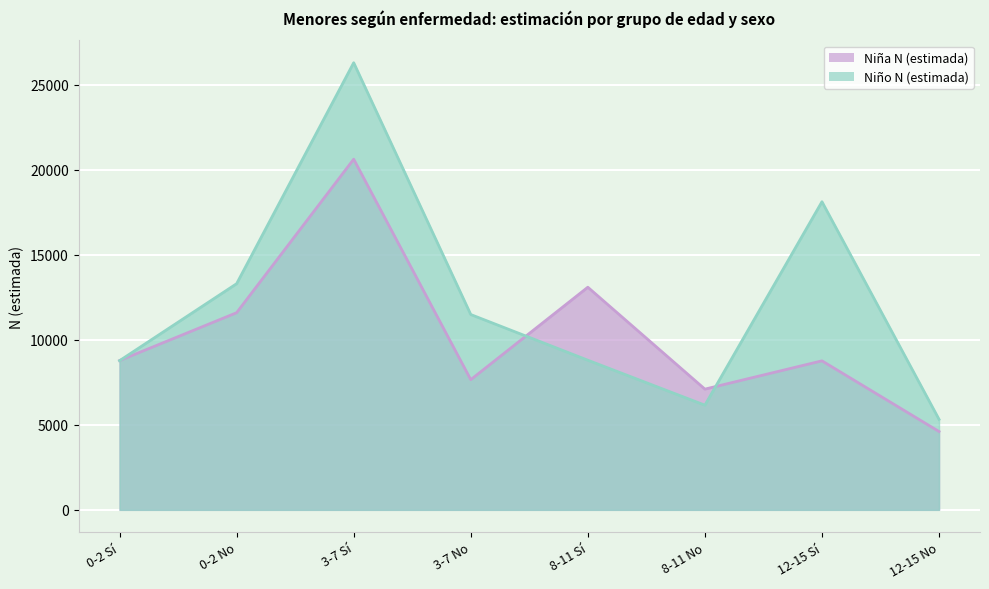

What is the sum of the Niño N (estimada) values at 12-15 Sí and 0-2 No?

31430